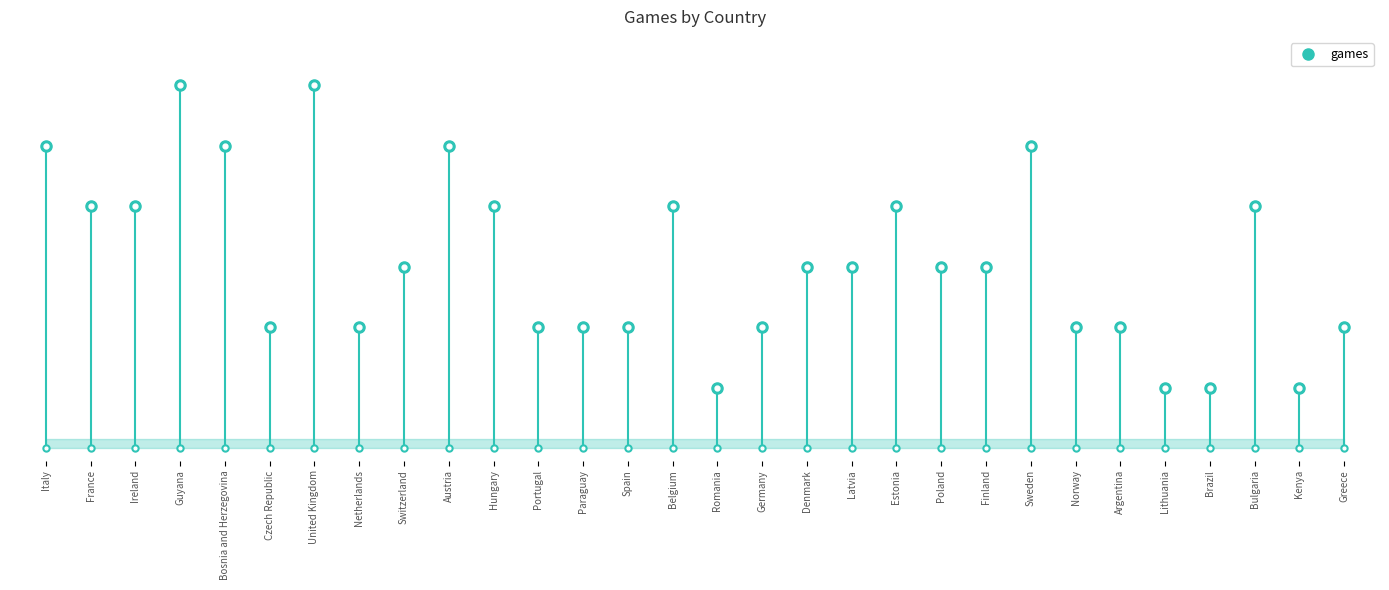

What is the smallest value displayed?

1